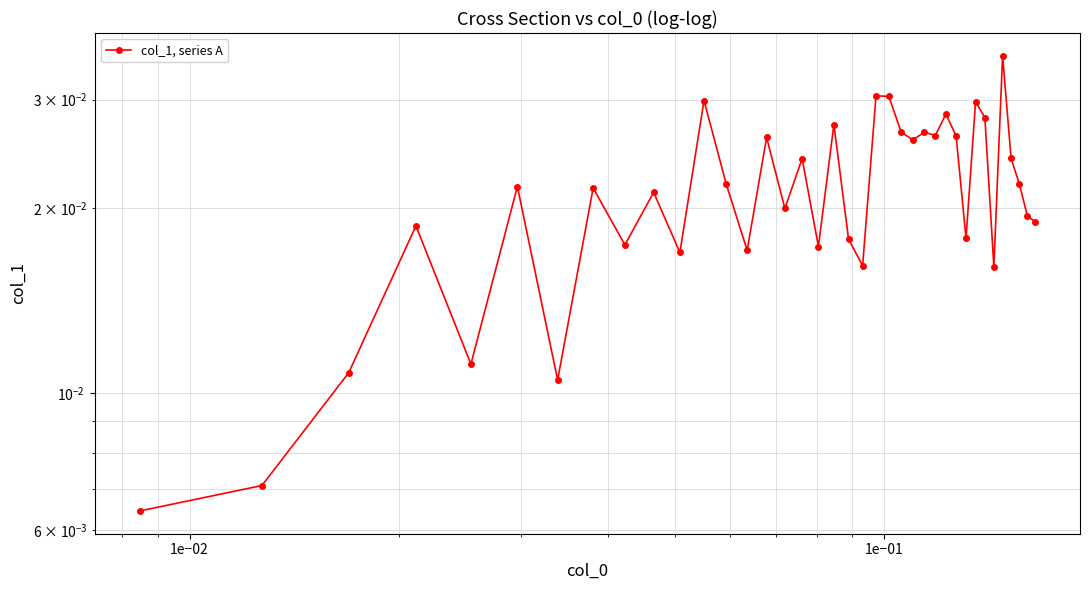

How many series are shown in this chart?

1